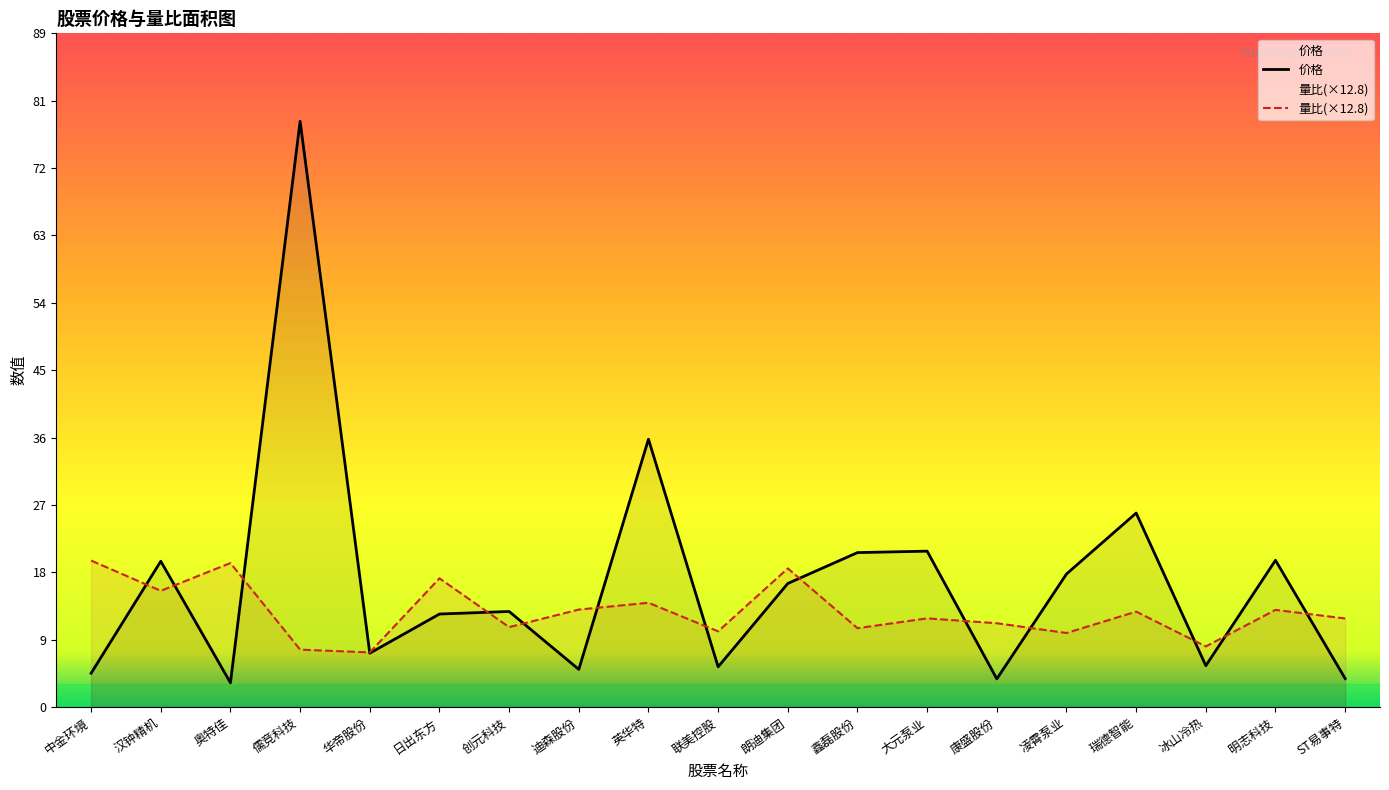

What value does the 价格 series have at 汉钟精机?

19.4